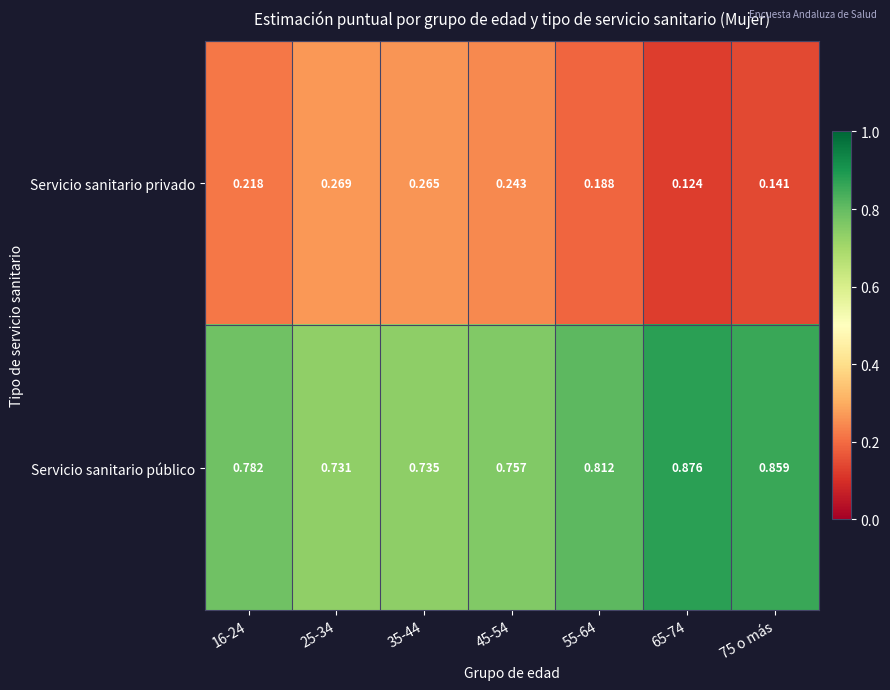

Is the value of Servicio sanitario público at 45-54 greater than the value of Servicio sanitario privado at 25-34?

Yes